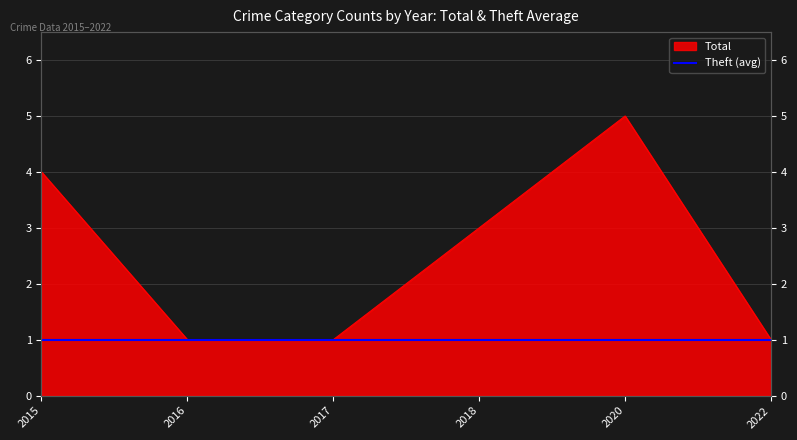

What is the average value?

2